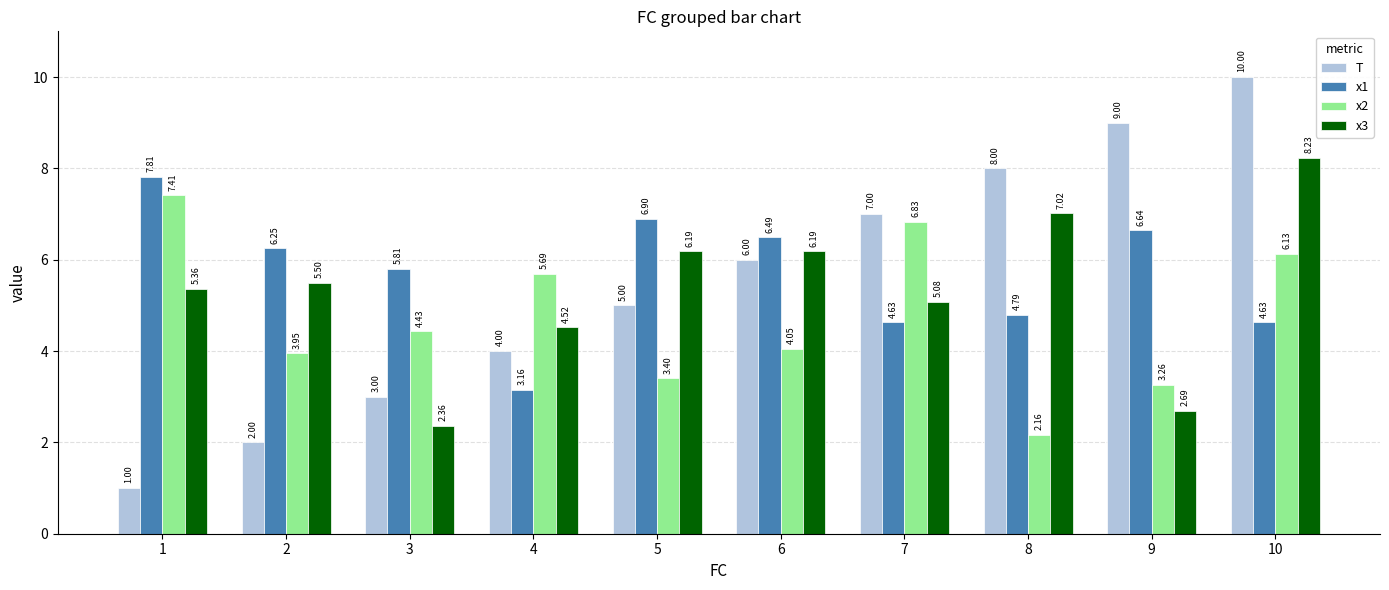

Rank the series at 4 from highest to lowest value.

x2, x3, T, x1